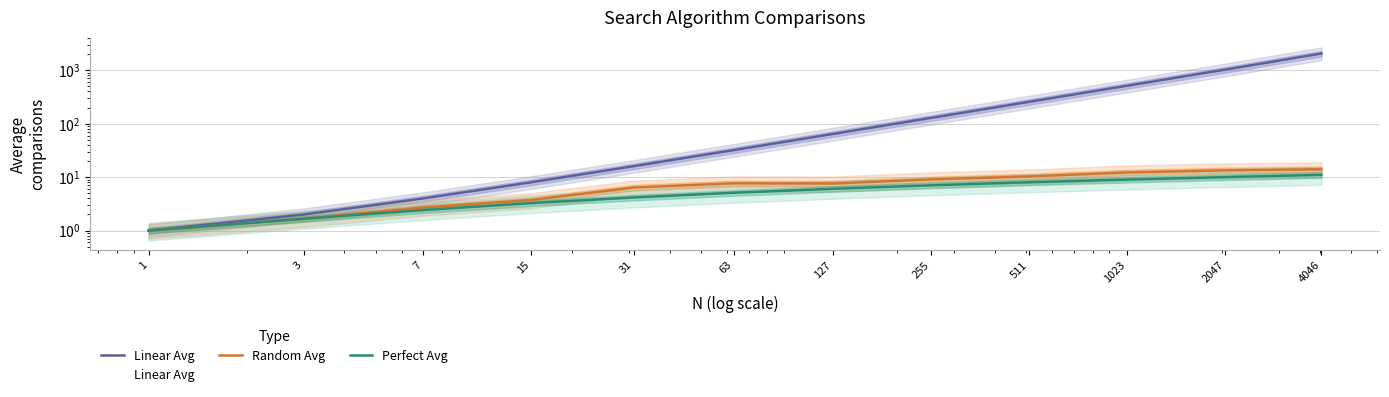

What are all the series names shown in the legend?

Linear Avg, Random Avg, Perfect Avg